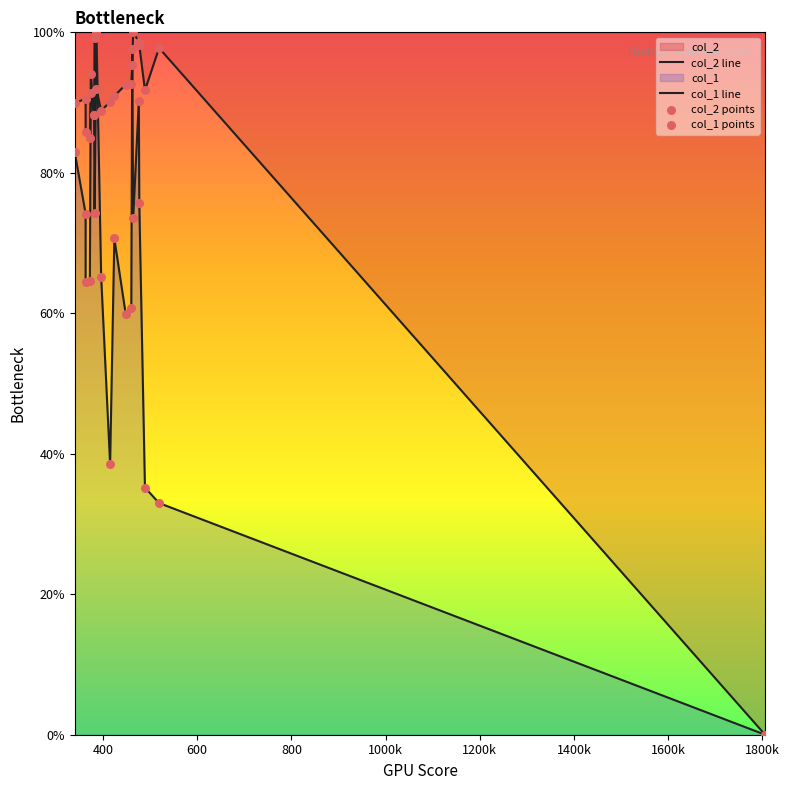

Which series has the largest total across all categories?

col_2 line